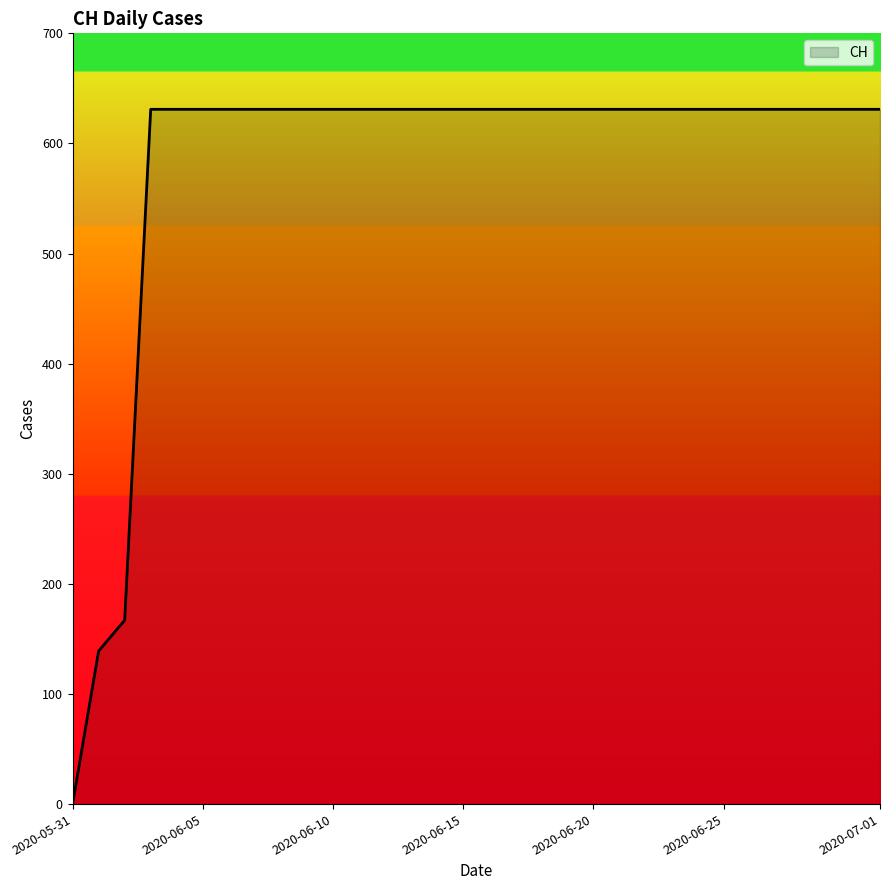

What is the maximum value shown in the chart?

631